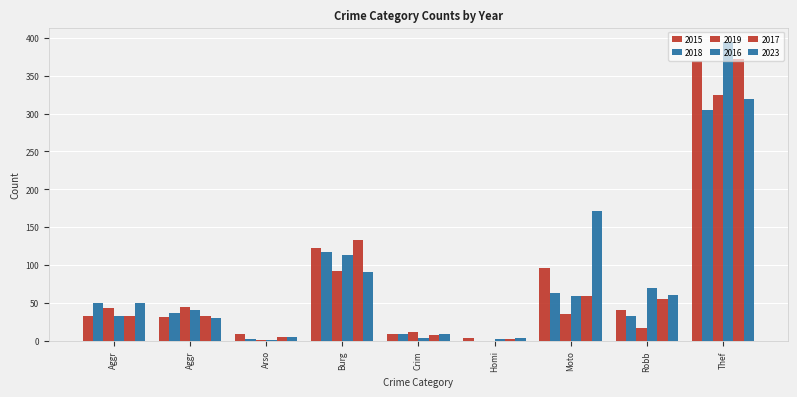

What is the average value of the 2017 series?

77